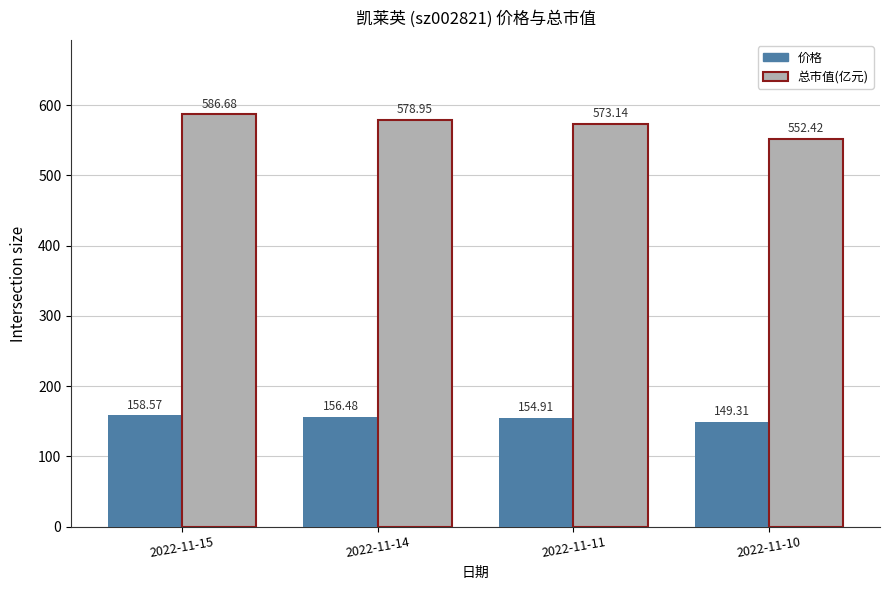

What is the difference between the second highest and minimum values in the 价格 series?

7.2